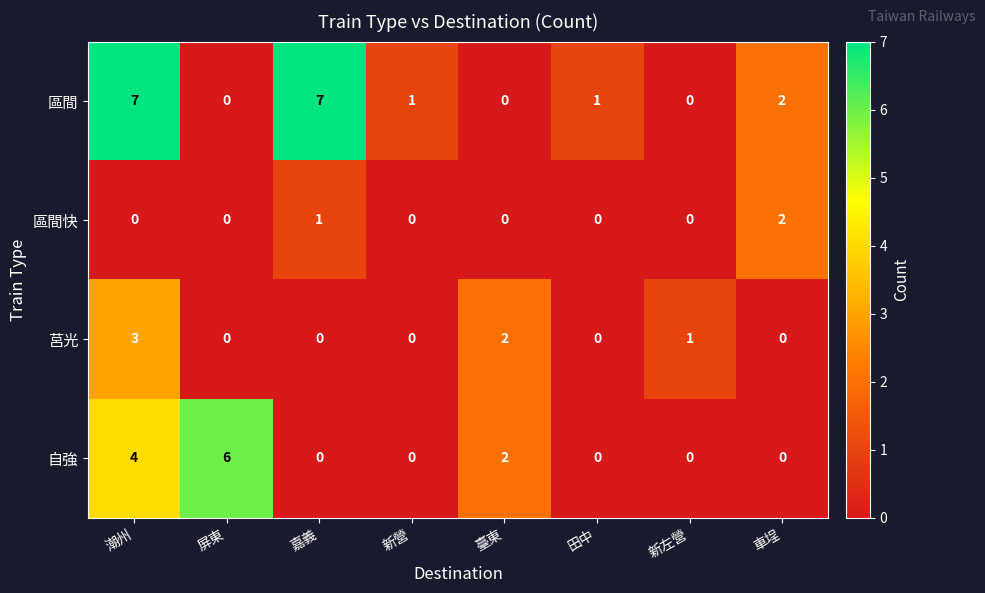

List the series in order of their peak value, lowest first.

區間快, 莒光, 自強, 區間